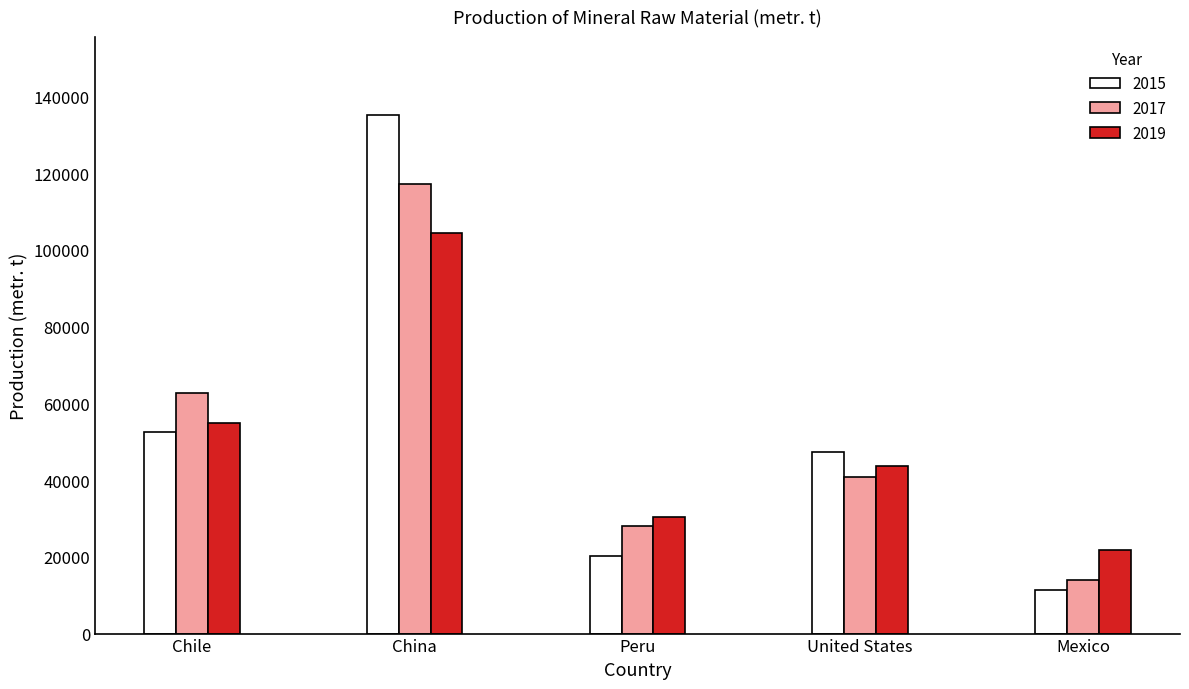

Is the value of 2019 at China greater than the value of 2015 at Peru?

Yes